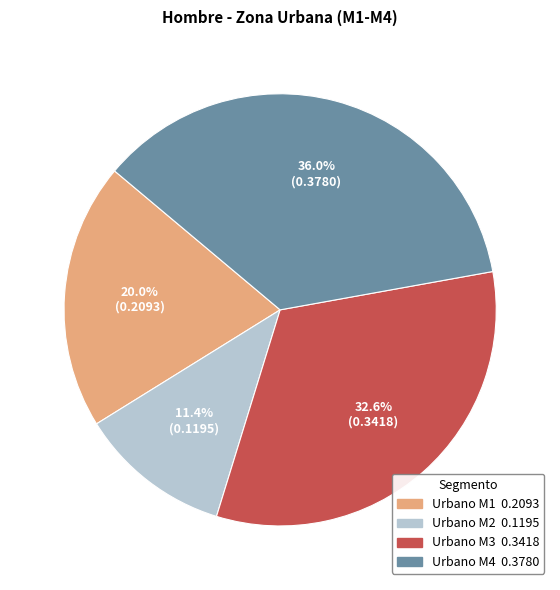

To the nearest percent, what is the difference between the largest and smallest slice percentages?

25%